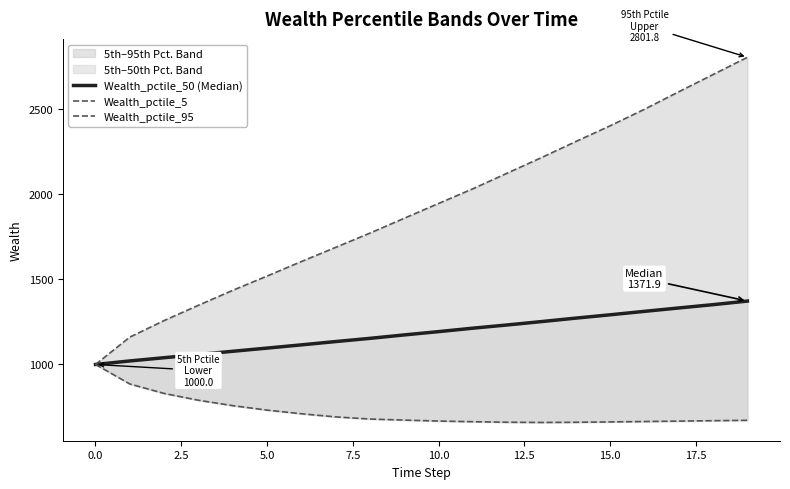

Which category has the highest value in the Wealth_pctile_95 series?

19